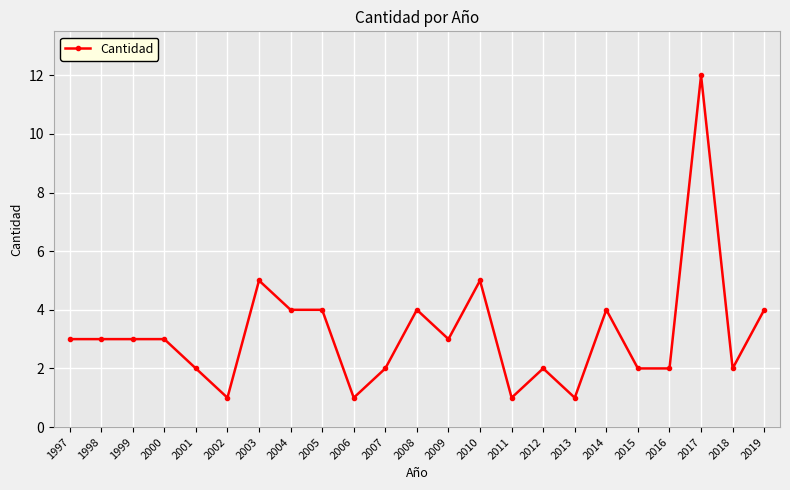

What is the value of the 1st point from the left?

3